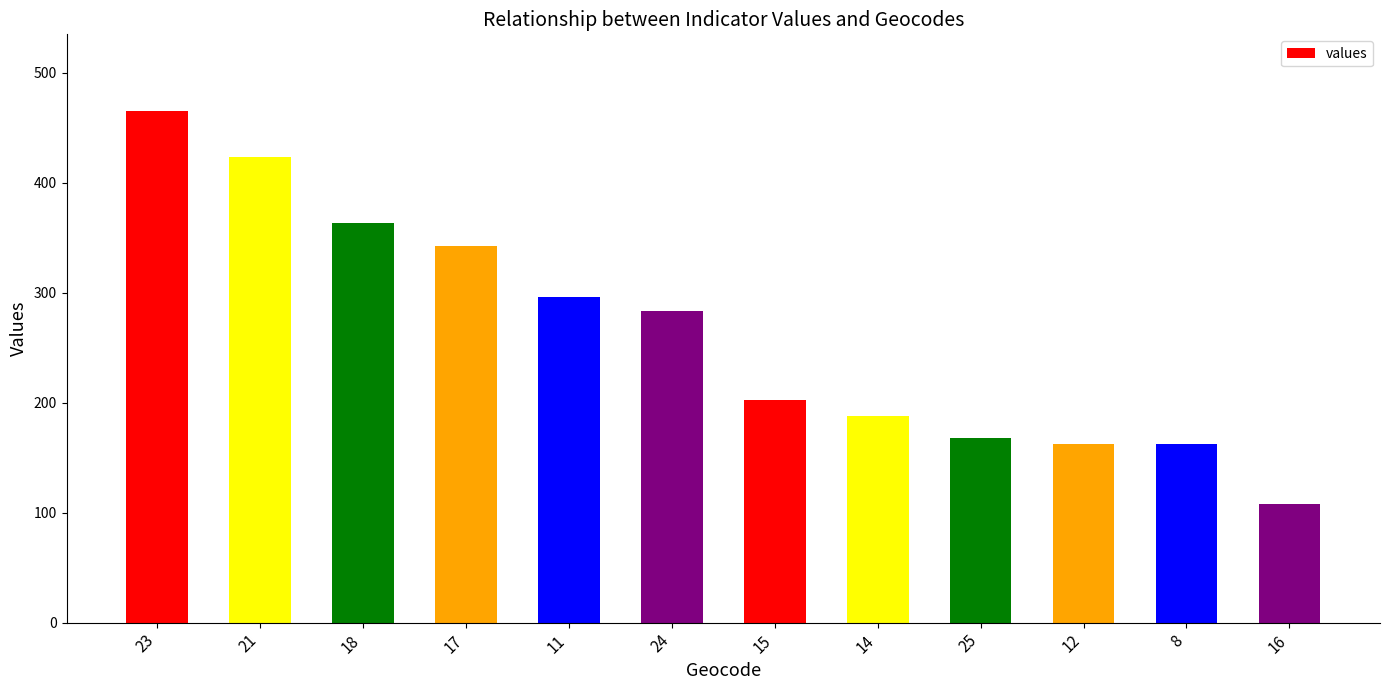

What is the difference between the second highest and second lowest values?

261